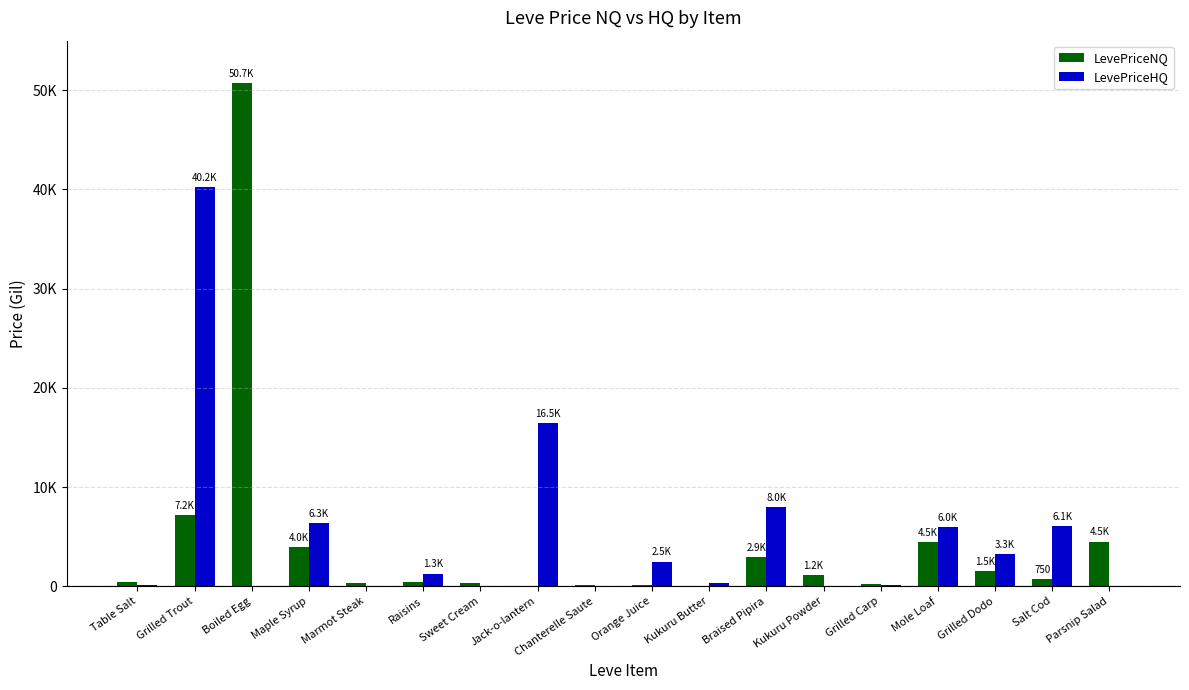

What are all the series names shown in the legend?

LevePriceNQ, LevePriceHQ